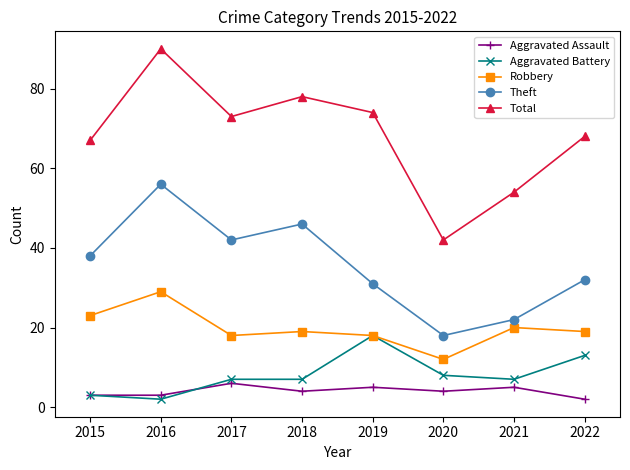

Is the value of Total at 2021 greater than the value of Theft at 2016?

No